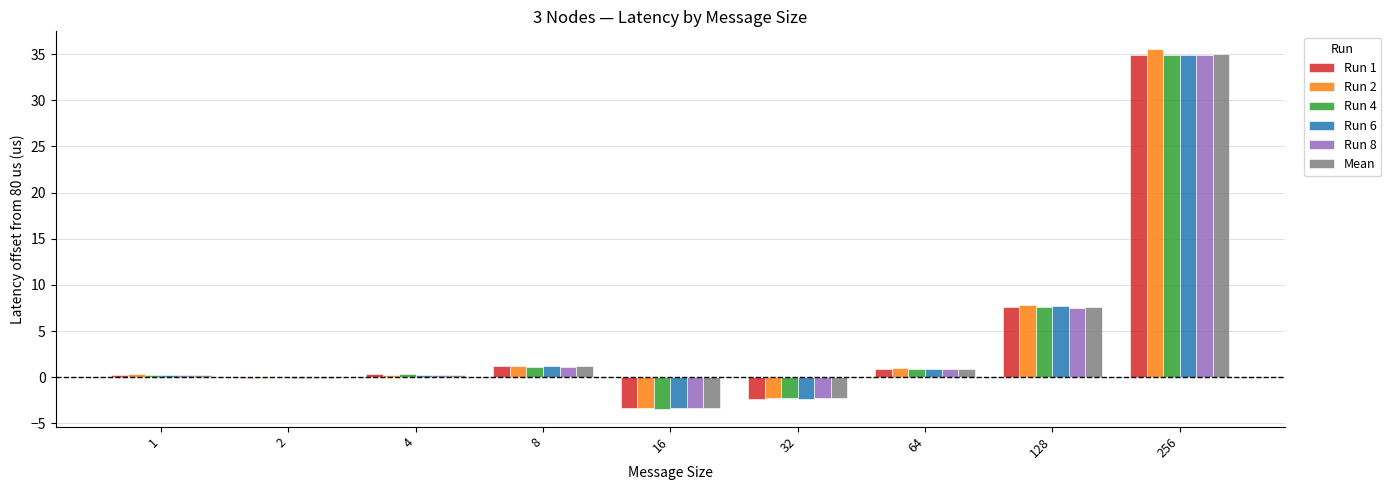

What is the sum of all Run 6 values?

39.6